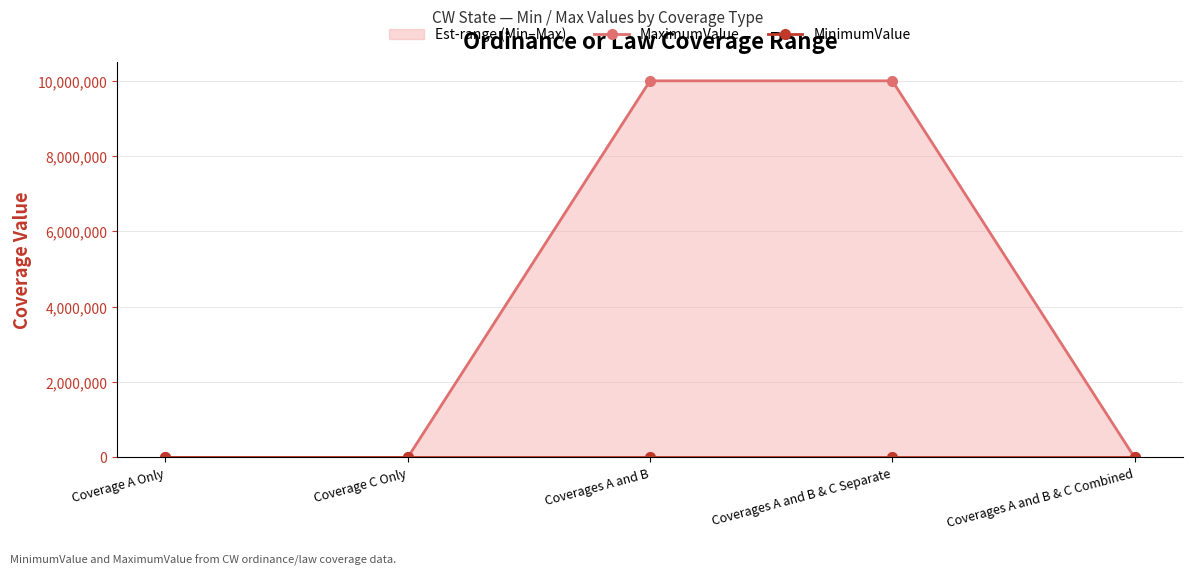

Rank the series at Coverage C Only from highest to lowest value.

MaximumValue, MinimumValue